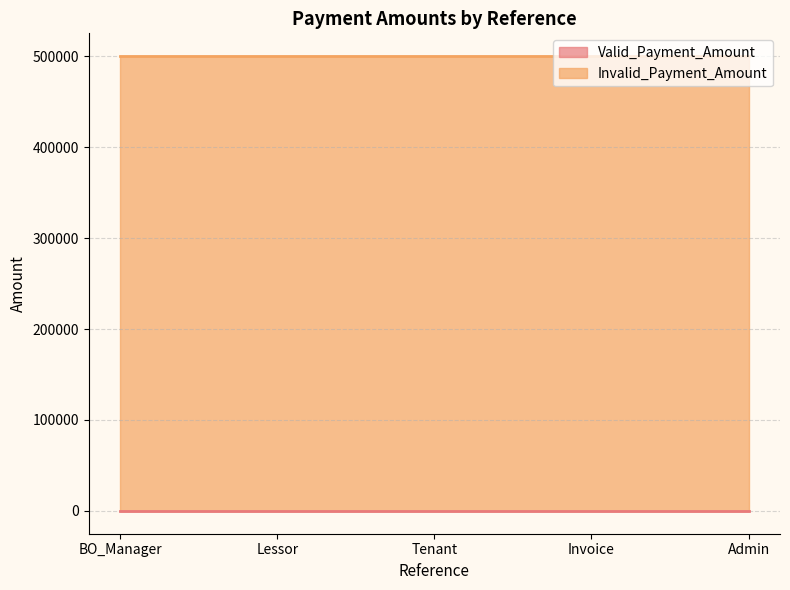

What are all the series names shown in the legend?

Valid_Payment_Amount, Invalid_Payment_Amount